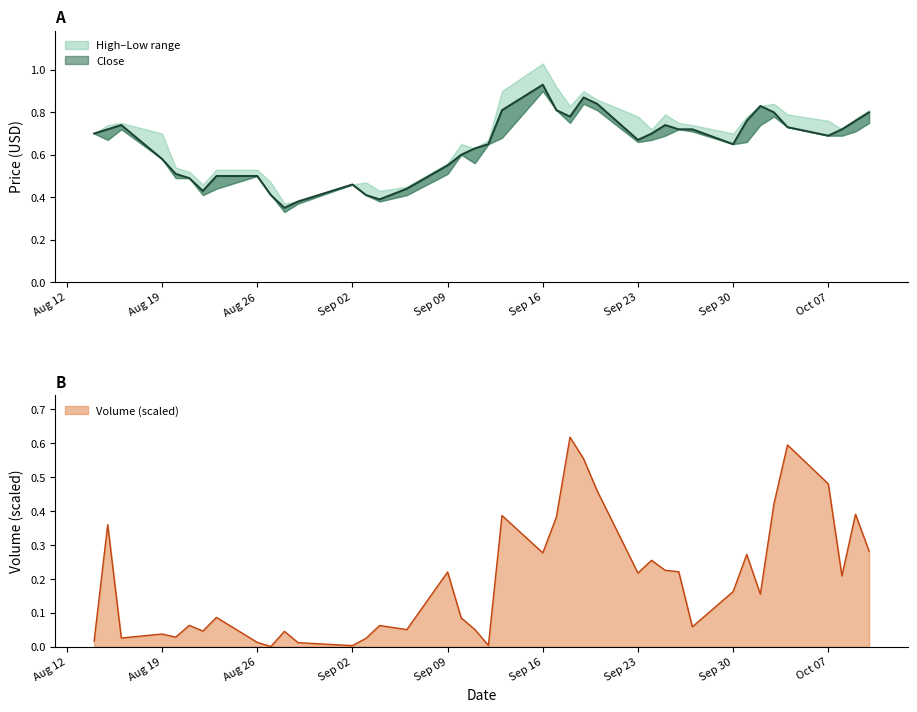

At how many categories does at least one series exceed 0?

40